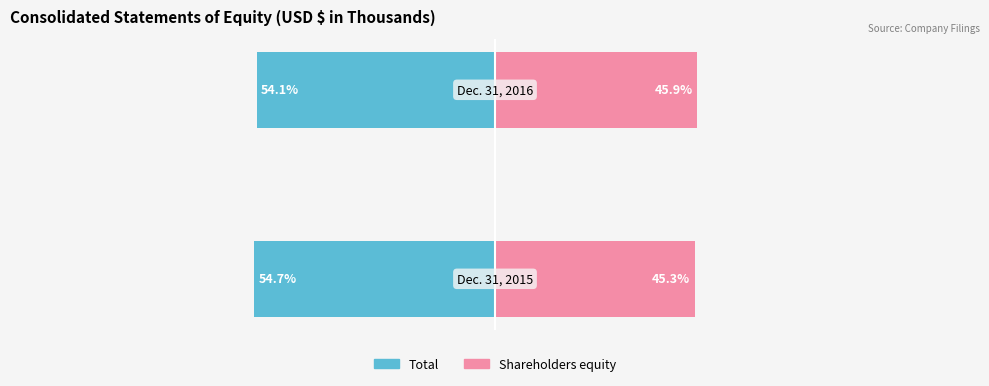

Reading left to right, list all the values displayed in this chart.

Total: 0=-54.7	1=-54.1
Shareholders equity: 0=45.3	1=45.9